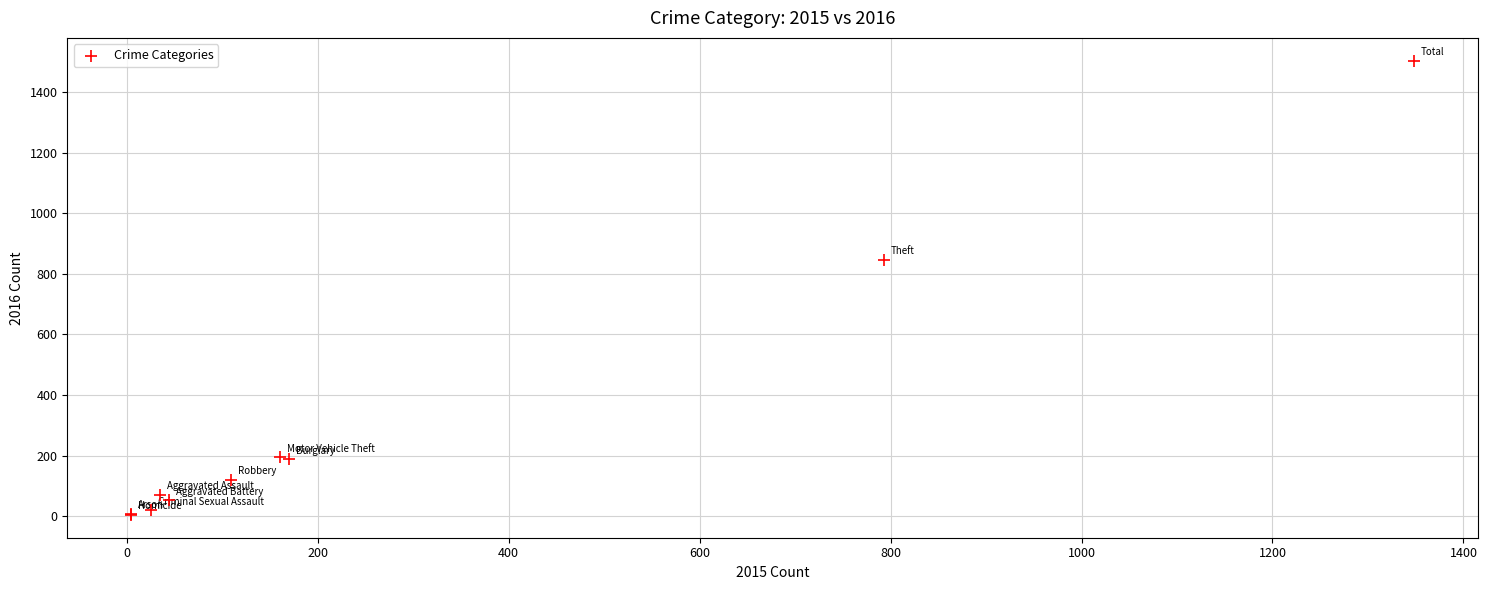

What Y value in the scatter plot is closest to 754?

847